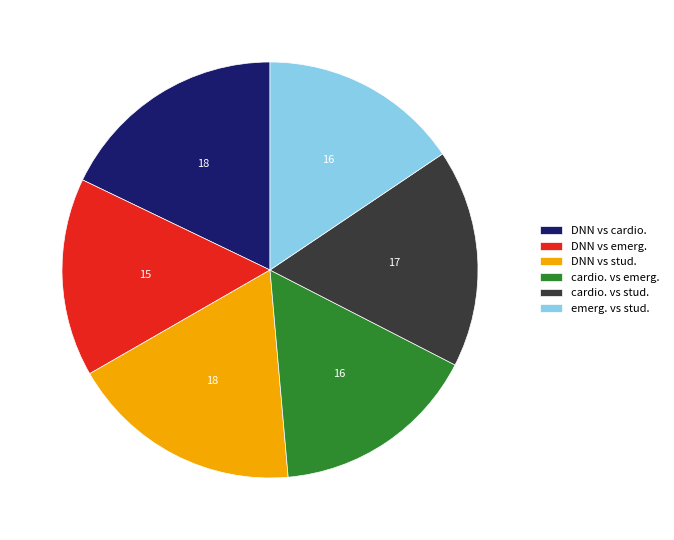

Is the sum of cardio. vs stud. and cardio. vs emerg. greater than half?

No